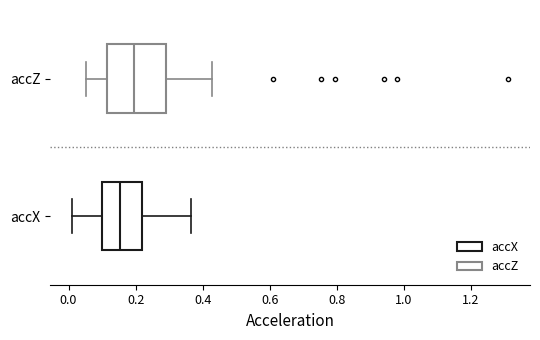

Comparing the boxes themselves (not the whiskers), which one is the widest?

accZ